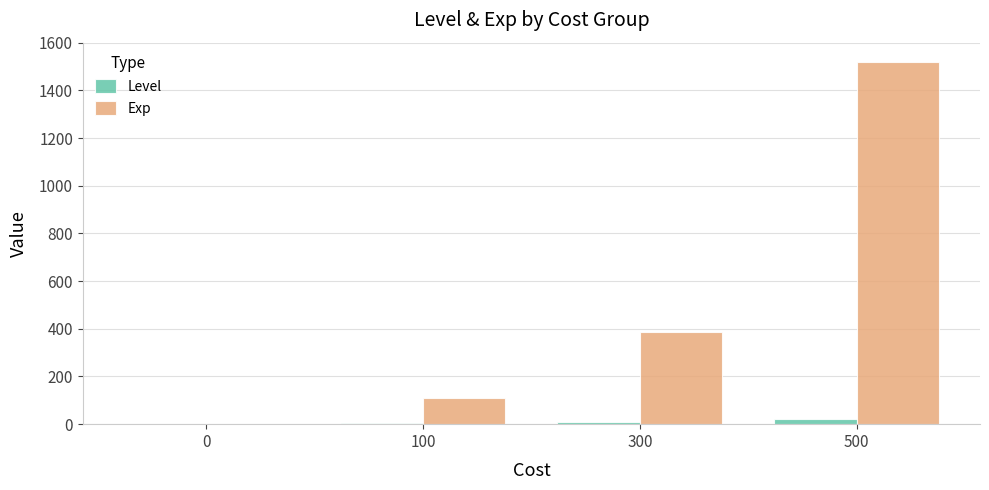

Which series has the largest total across all categories?

Exp